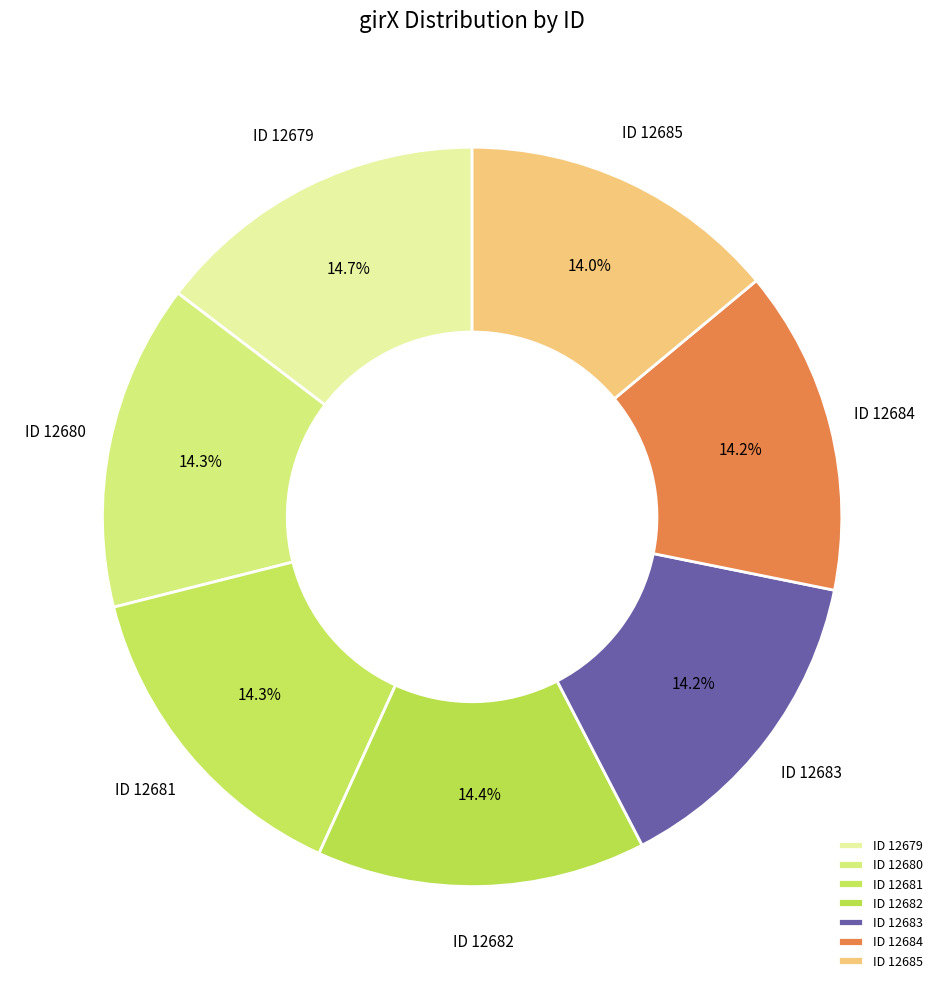

Approximately how many times larger is the value at ID 12684 compared to ID 12681?

1.0